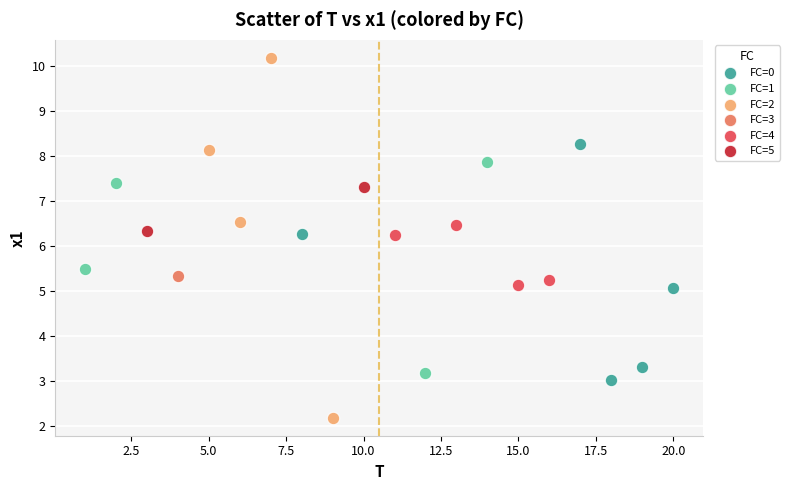

Which series contains the highest Y value?

FC=2